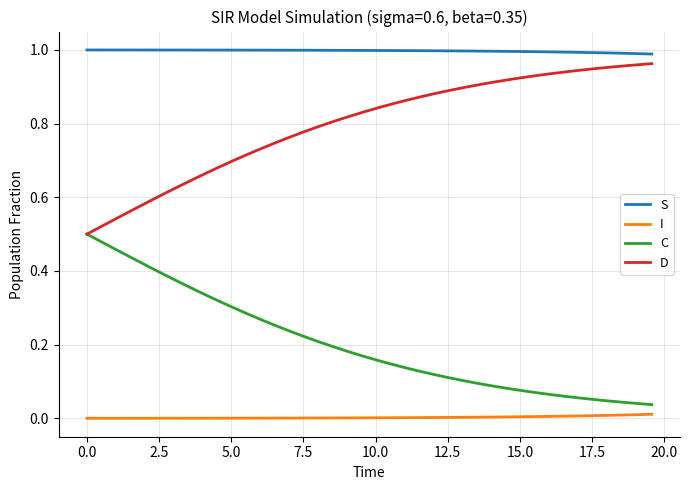

What are all the series names shown in the legend?

S, I, C, D